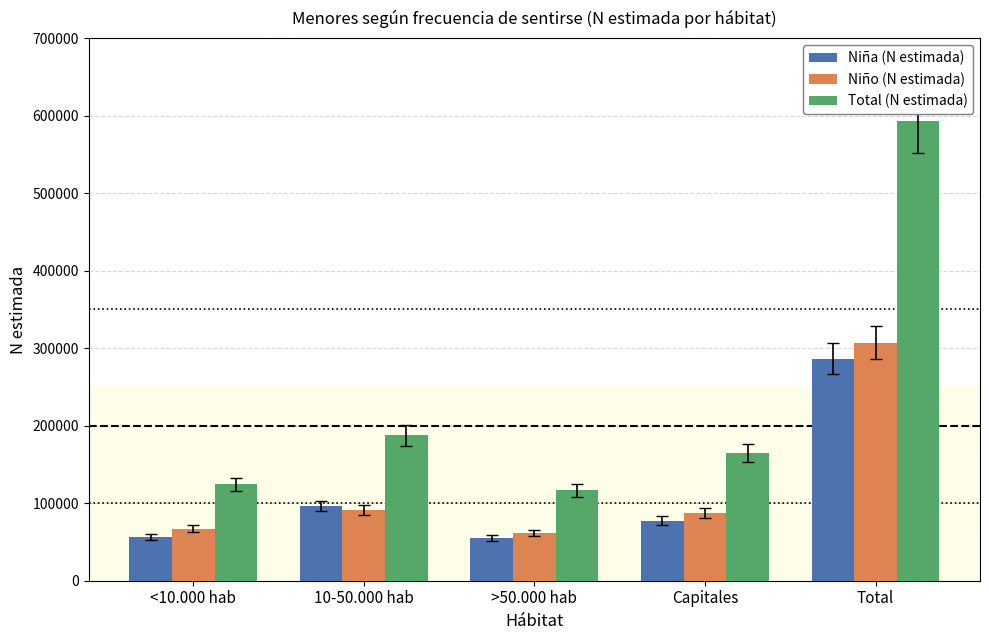

What is the average value of the Niña (N estimada) series?

114520